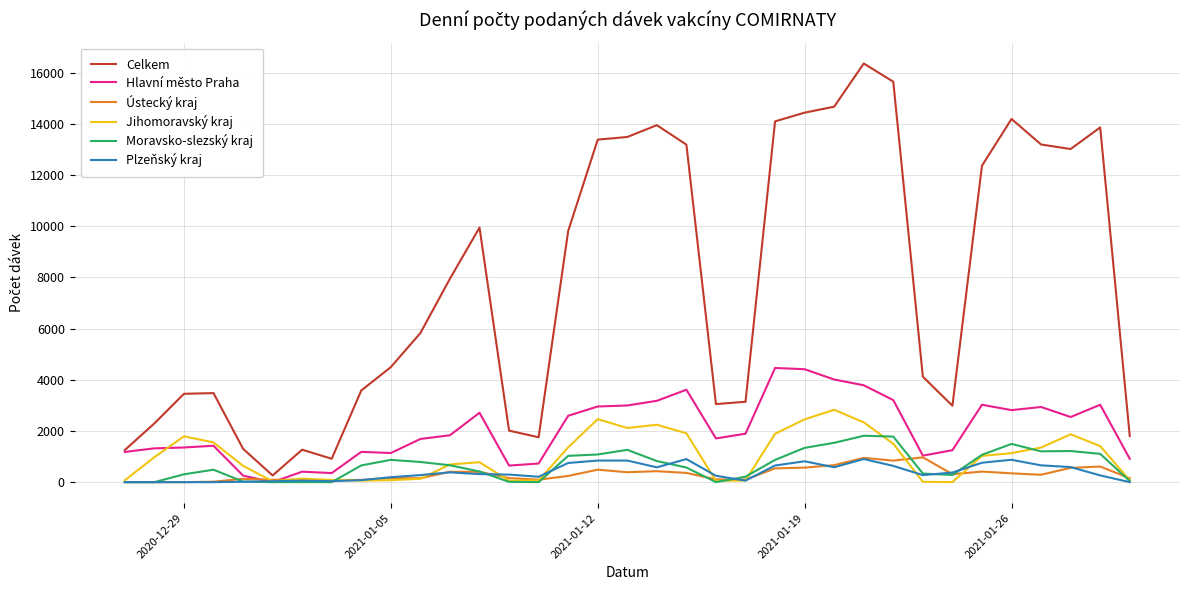

What is the average value of the Ústecký kraj series?

320